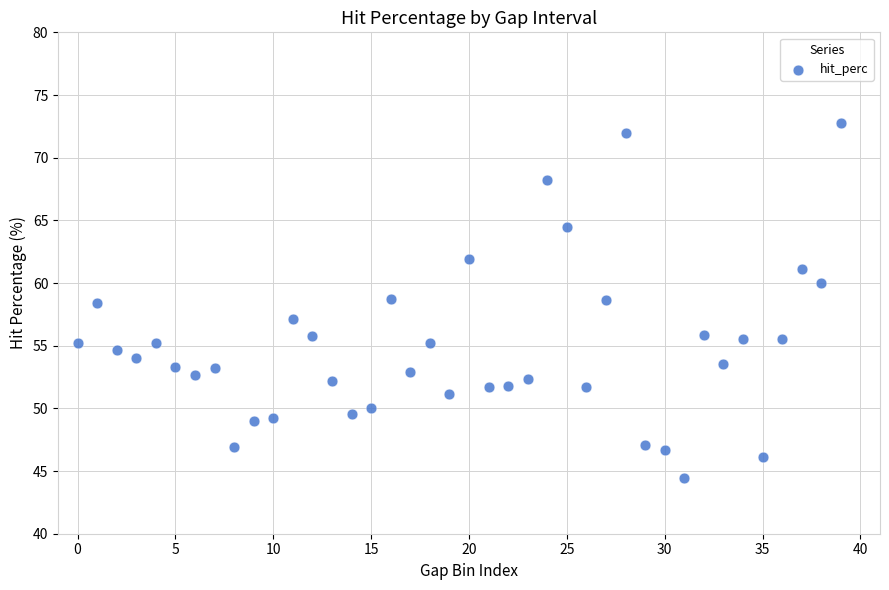

What is the range of Y values (max minus min)?

28.3